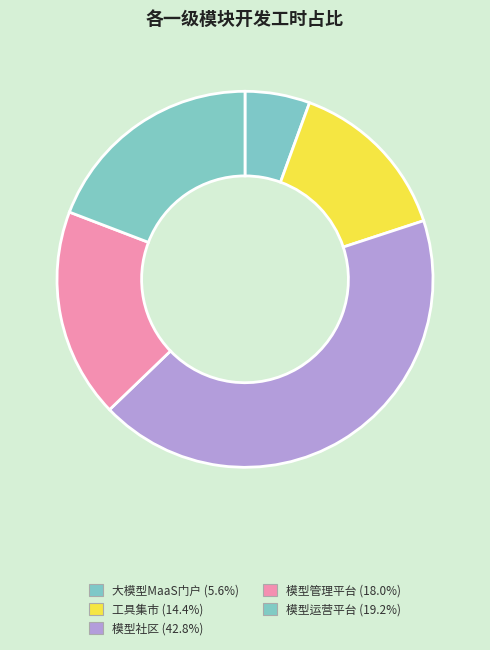

Which has a higher value, 工具集市 or 模型社区?

模型社区